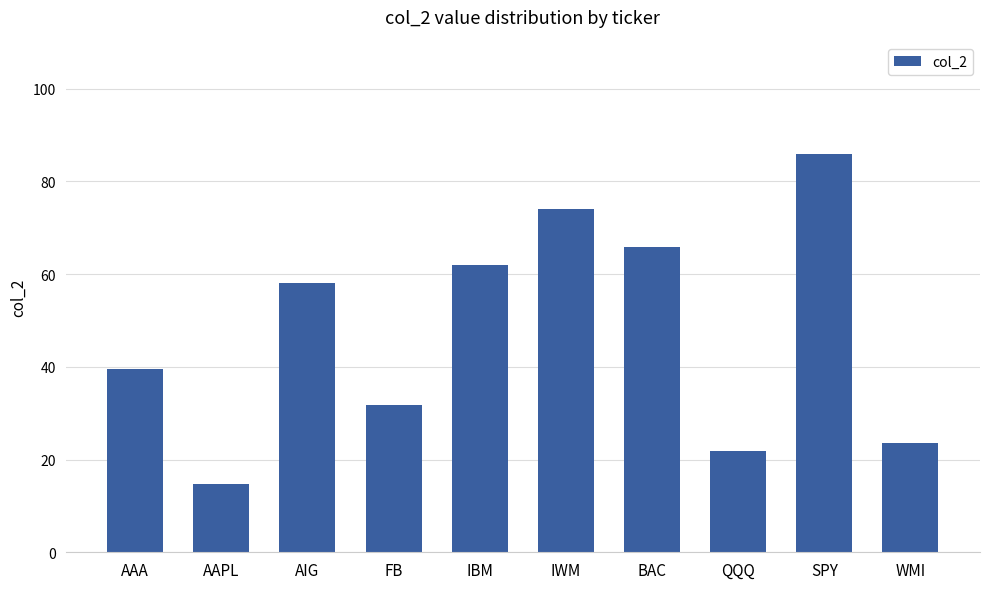

True or false: the data shows 21.8 at QQQ.

True